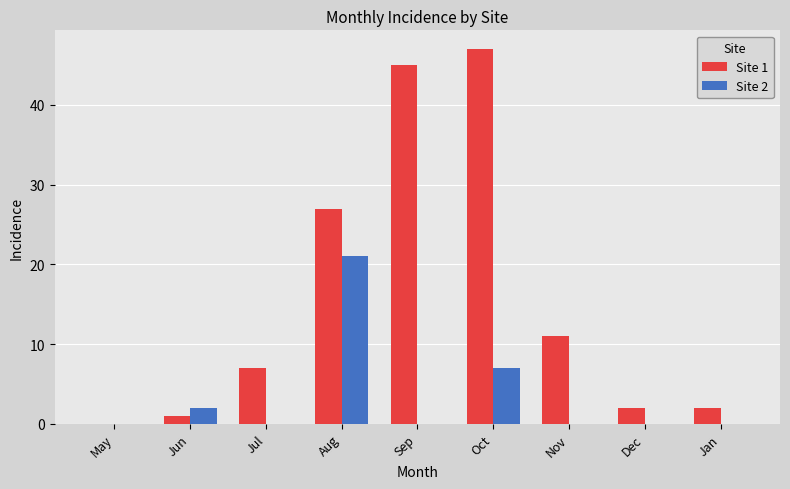

Between May and Aug, which series saw the biggest shift?

Site 1